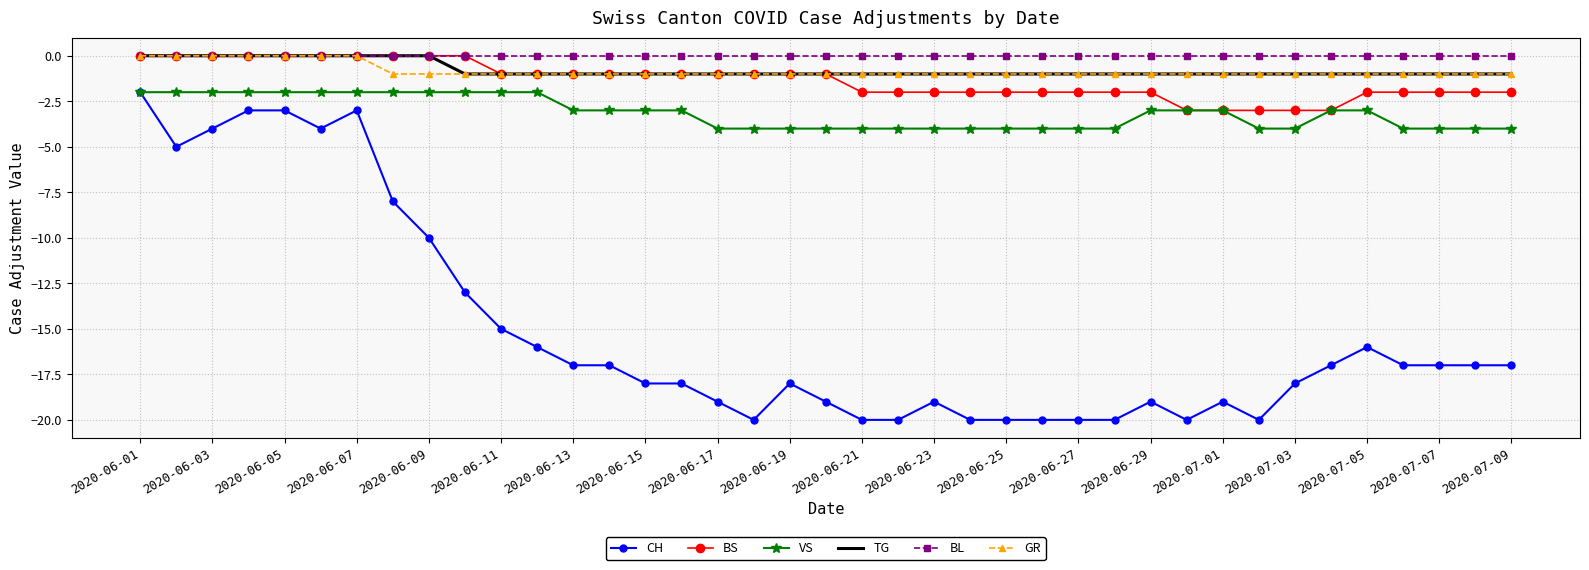

True or false: TG and VS intersect in this chart.

False